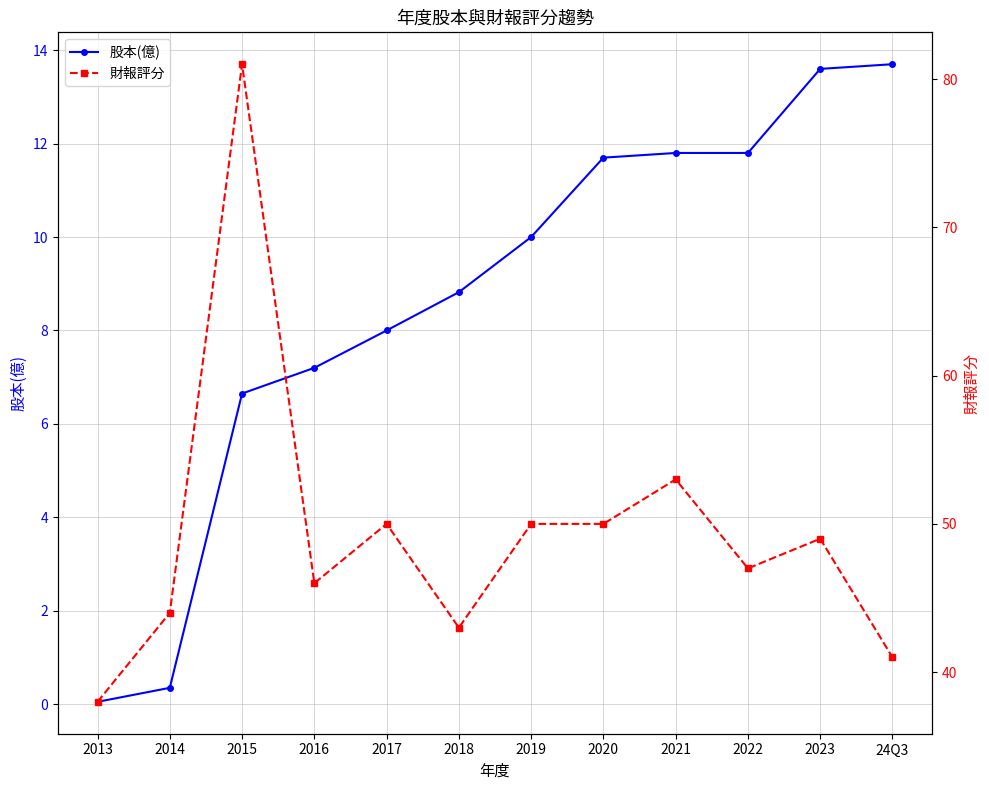

Reading right to left, extract all data points from this chart.

股本(億): 24Q3=13.7	2023=13.6	2022=11.8	2021=11.8	2020=11.7	2019=10.0	2018=8.8	2017=8.0	2016=7.2	2015=6.7	2014=0.3	2013=0.1
財報評分: 24Q3=41.0	2023=49.0	2022=47.0	2021=53.0	2020=50.0	2019=50.0	2018=43.0	2017=50.0	2016=46.0	2015=81.0	2014=44.0	2013=38.0